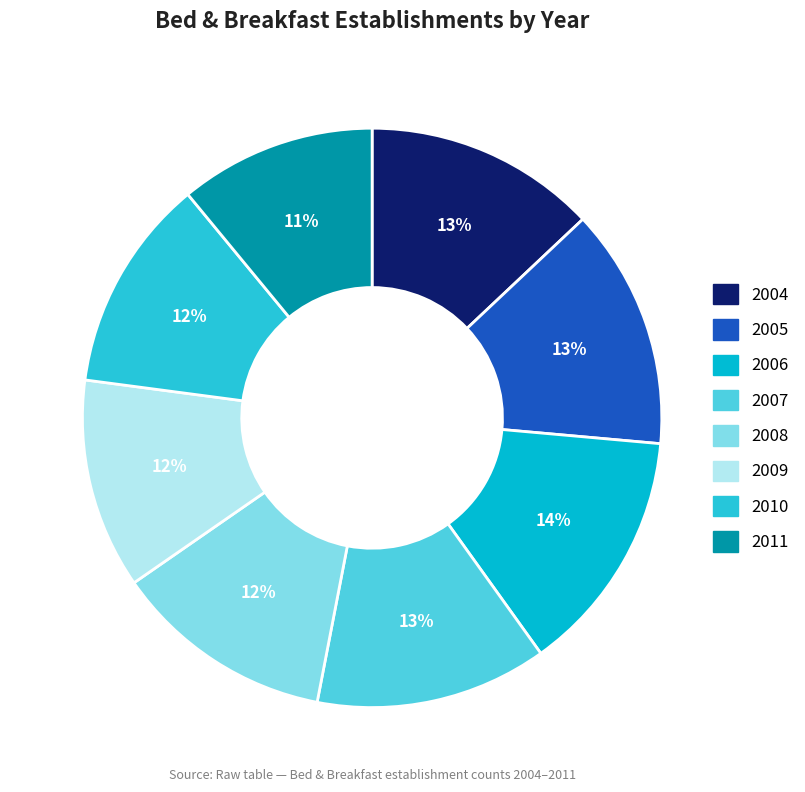

The 2007 slice represents 2% of the pie. True or false?

False